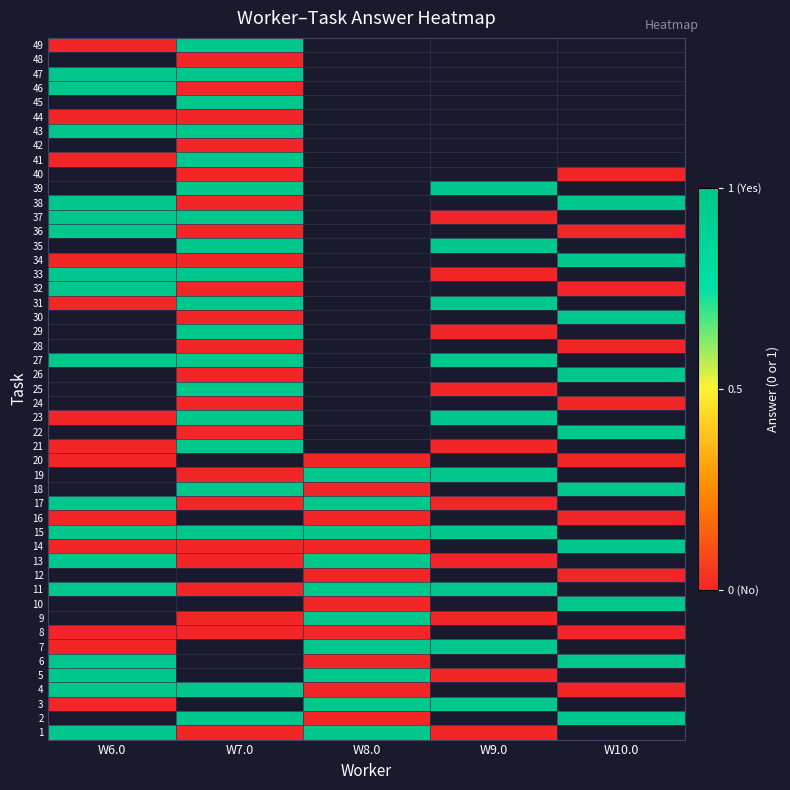

The value of 10.0 at 3 is 0. True or false?

False